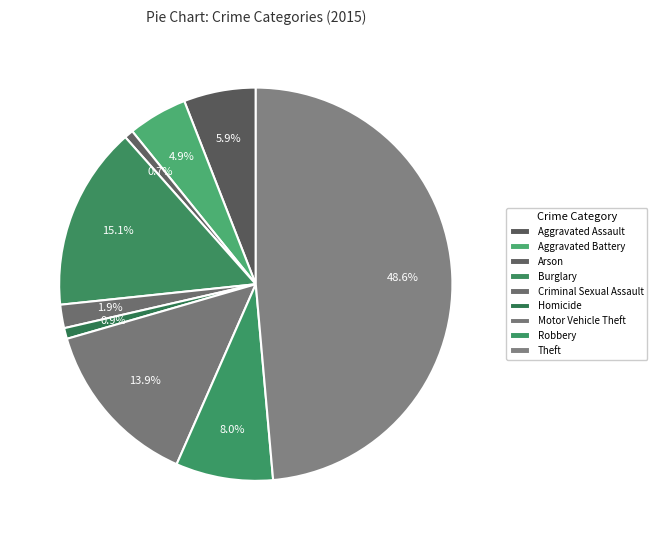

To the nearest percent, what percentage of the pie is Motor Vehicle Theft?

14%